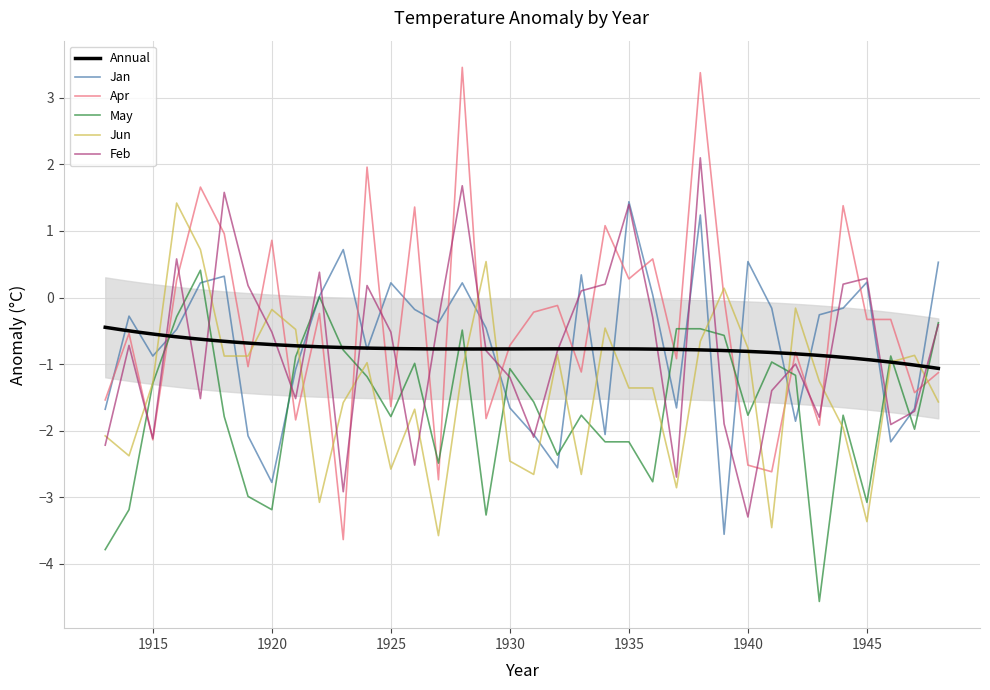

Where do Feb and Apr first cross each other?

1914 and 1915